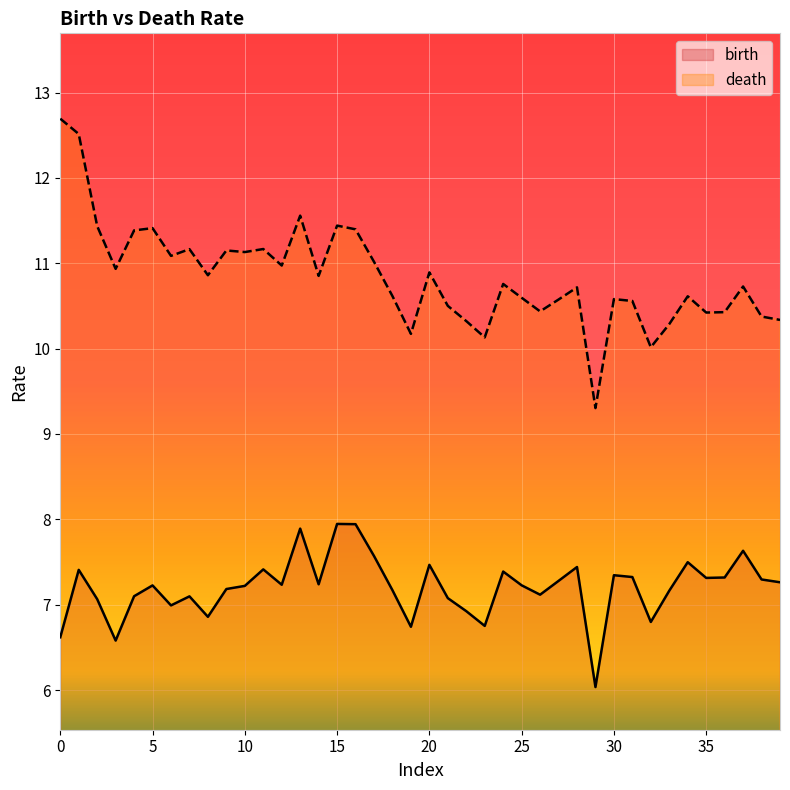

True or false: birth and death cross at least once.

False